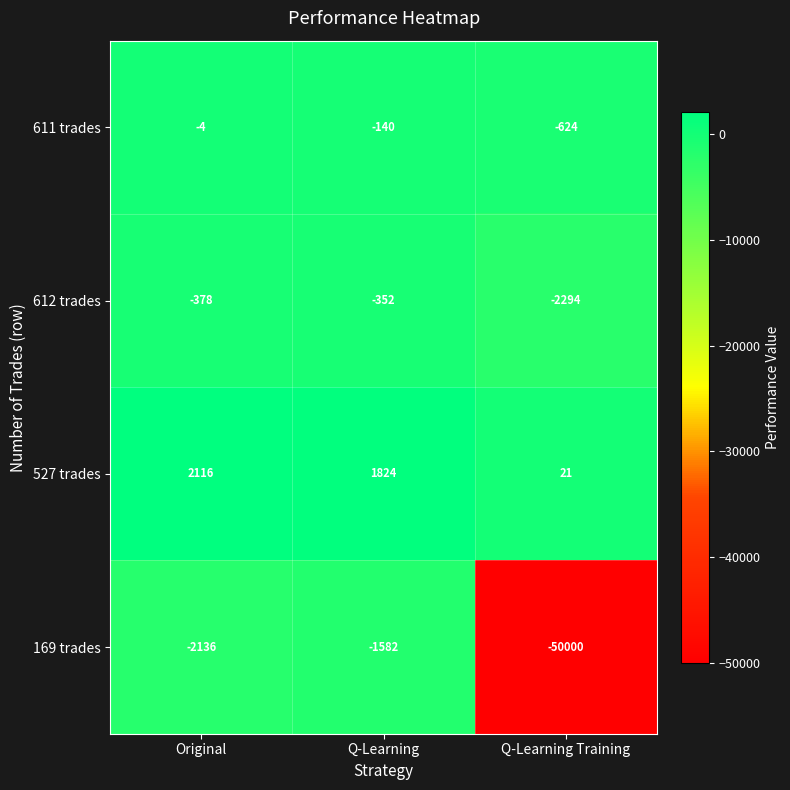

Which series has the largest total across all categories?

527 trades